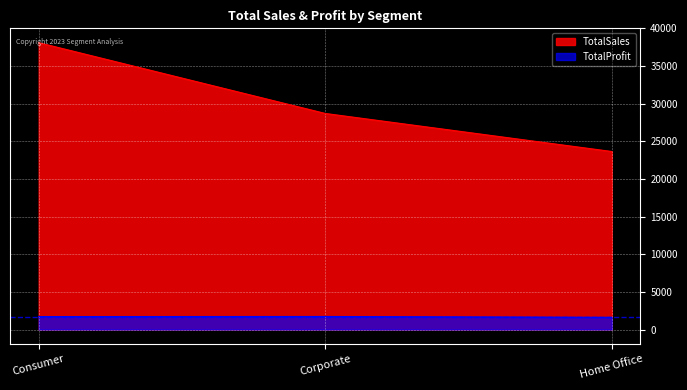

What is the value of the TotalProfit point at the 3rd from the left?

1625.0